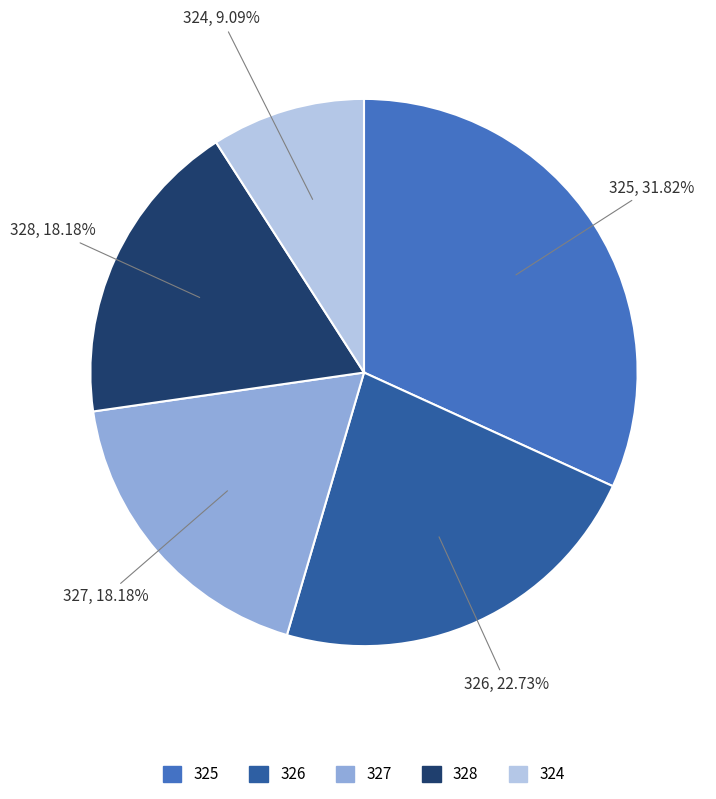

Does any single category account for the majority?

No